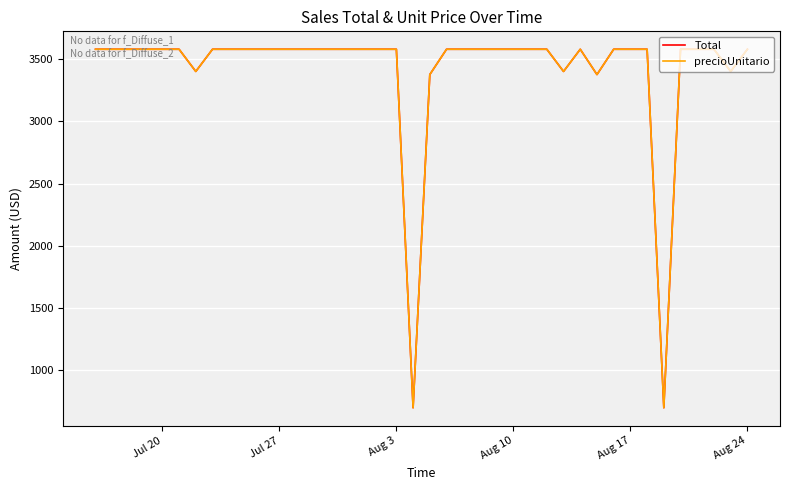

Which series has the widest spread of values?

Total